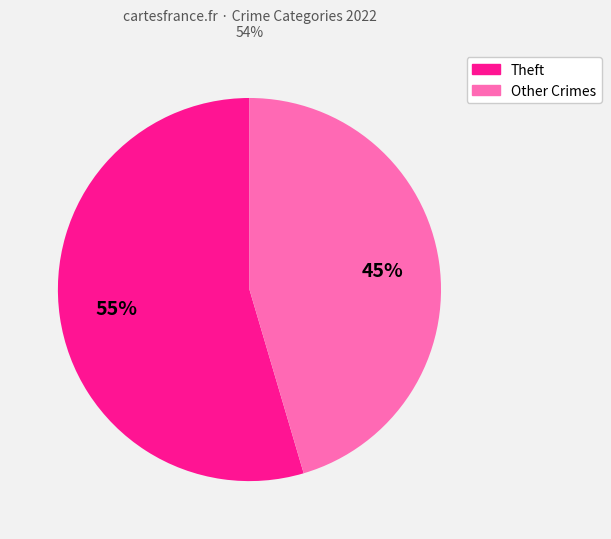

Does any single category account for the majority?

Yes